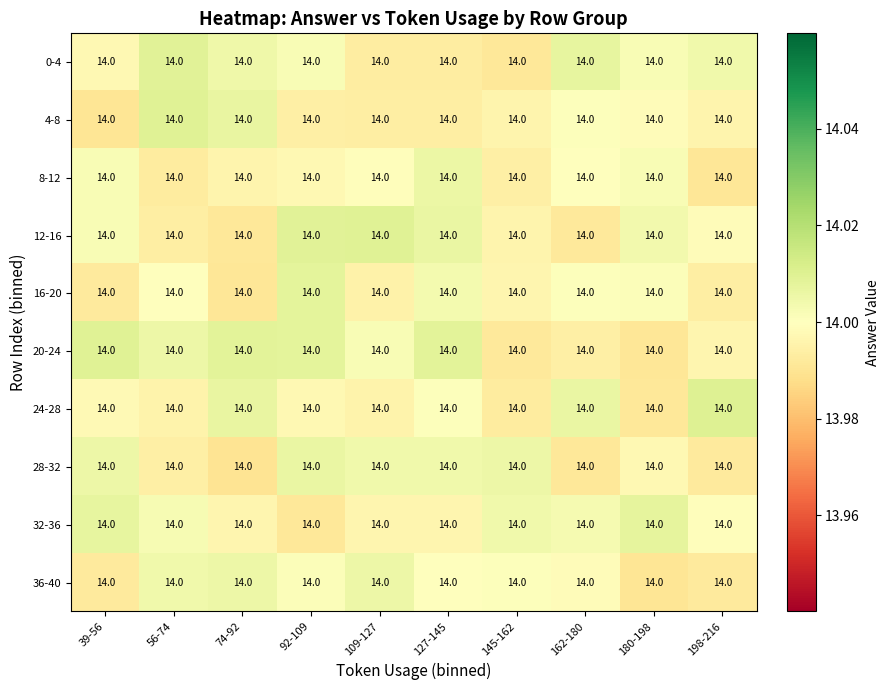

At which category is the sum across all series the highest?

92-109